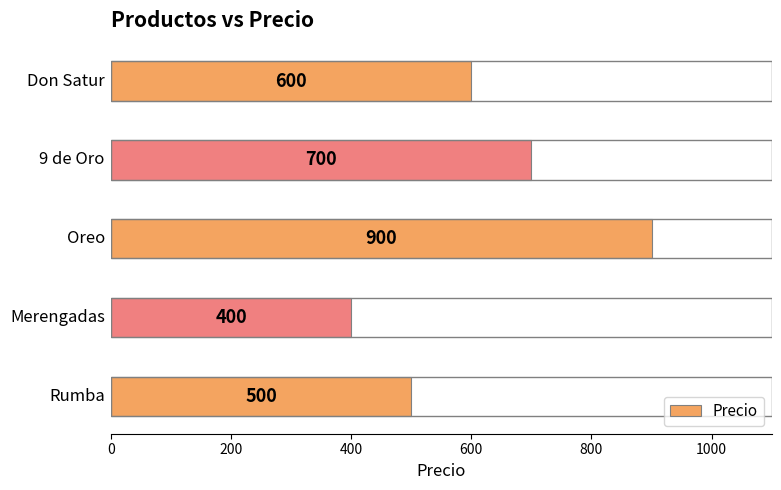

What is the smallest value displayed?

400